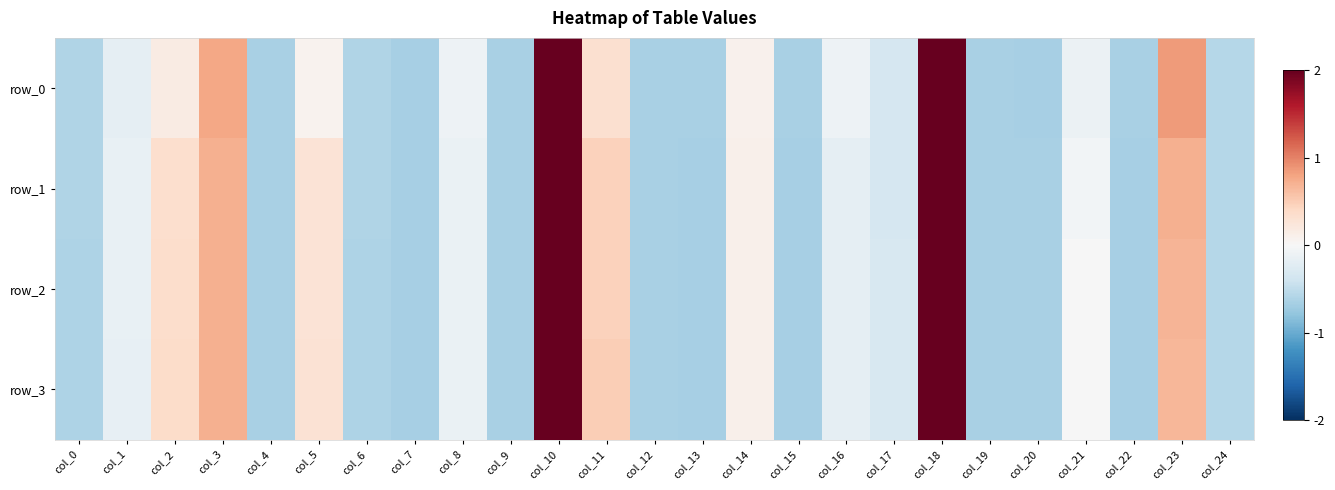

Rank the series by their average value, from lowest to highest.

row_1, row_2, row_0, row_3